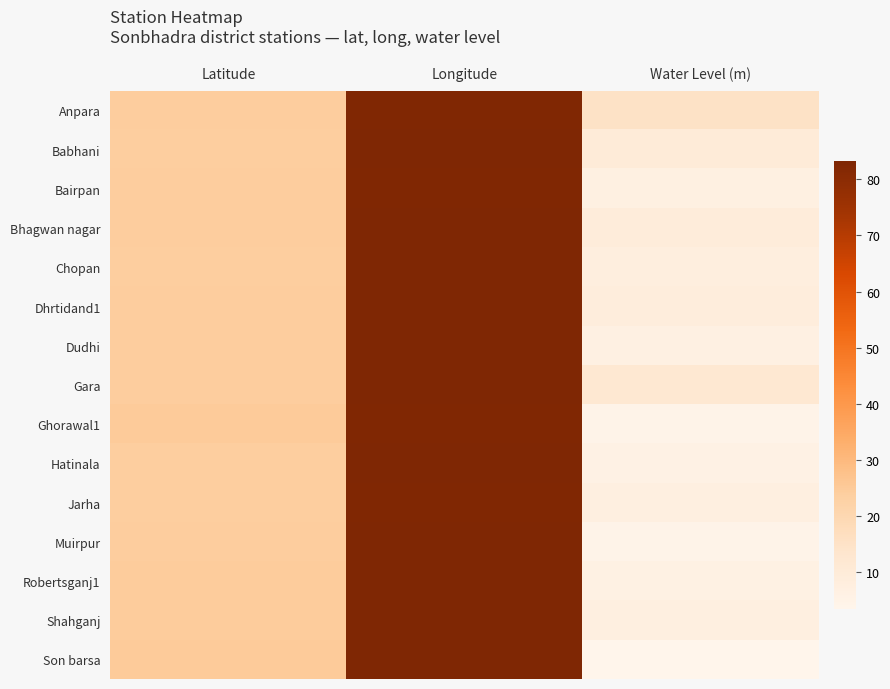

What is the total value across all series at Latitude?

364.5